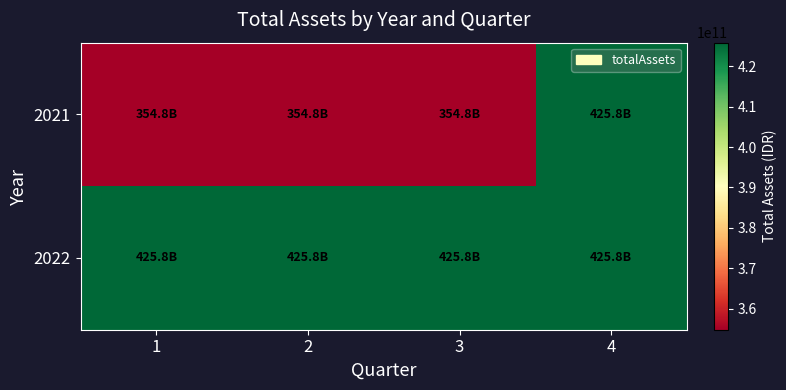

List the series in order of their overall mean, highest first.

2022, 2021